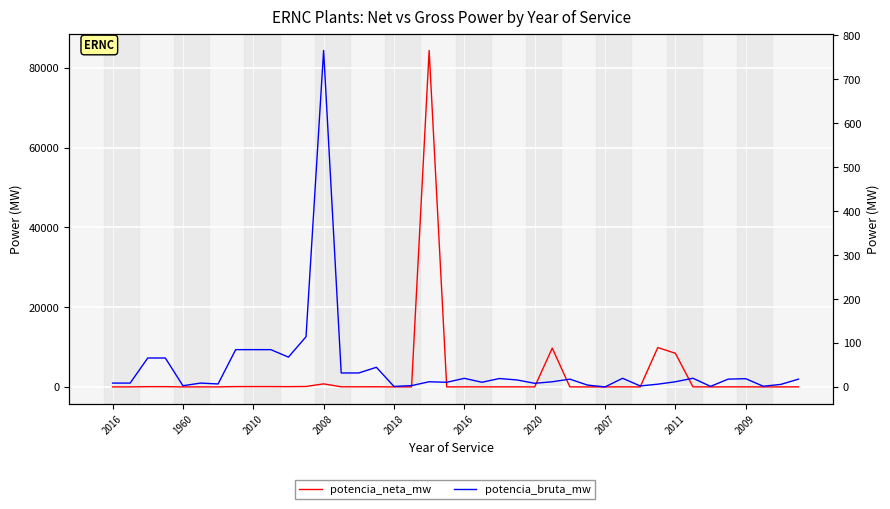

What is the greatest value displayed?

84316.0